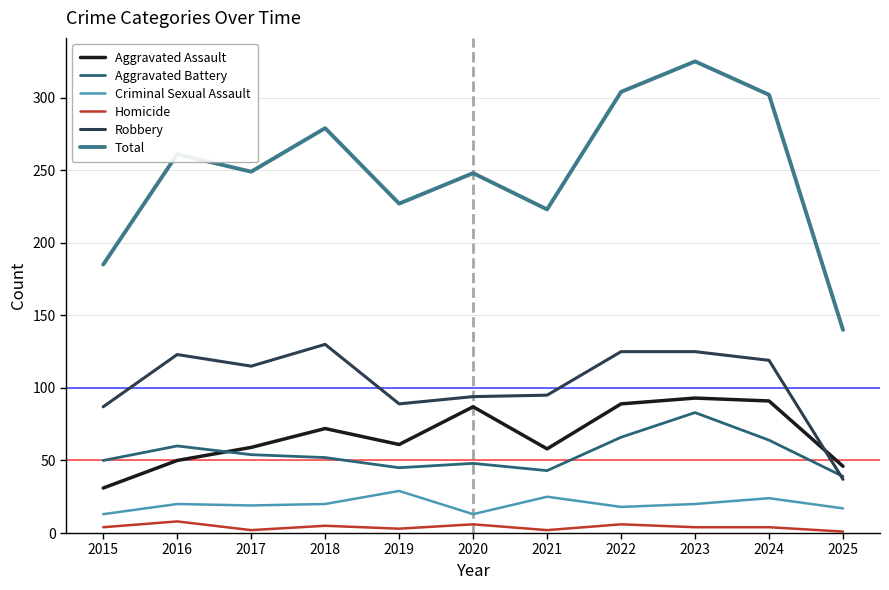

True or false: Aggravated Battery and Total cross at least once.

False